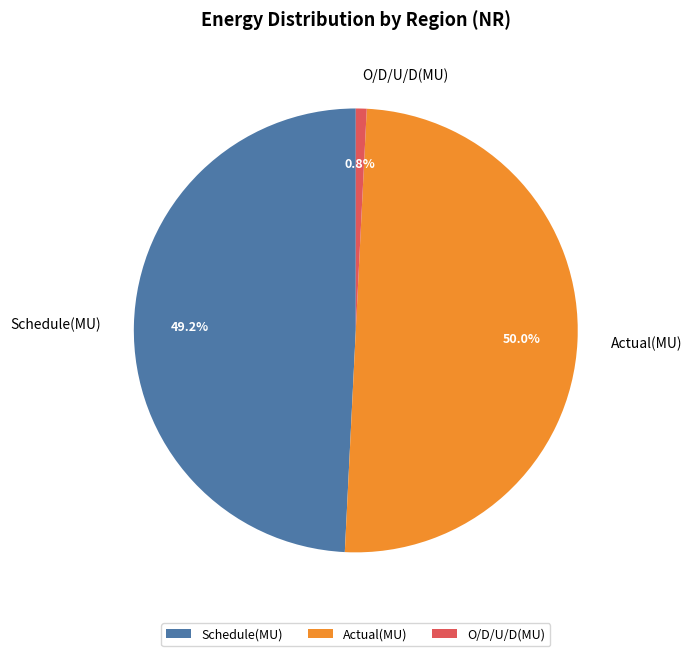

Rank the categories by value from highest to lowest.

Actual(MU), Schedule(MU), O/D/U/D(MU)